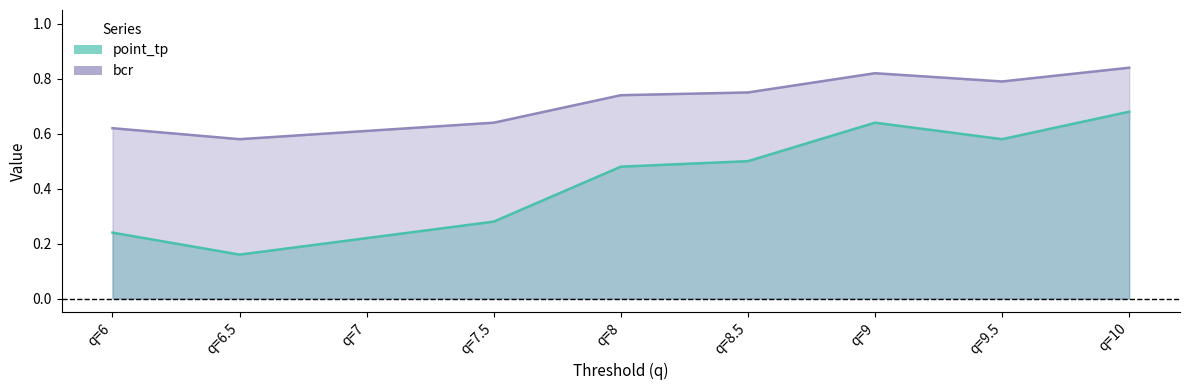

List the labels in order of bcr value, largest first.

q=10, q=9, q=9.5, q=8.5, q=8, q=7.5, q=6, q=7, q=6.5